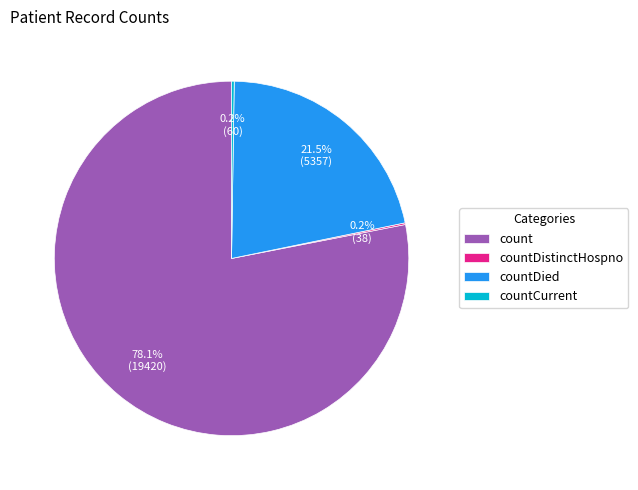

Is the sum of count and countDied greater than half?

Yes